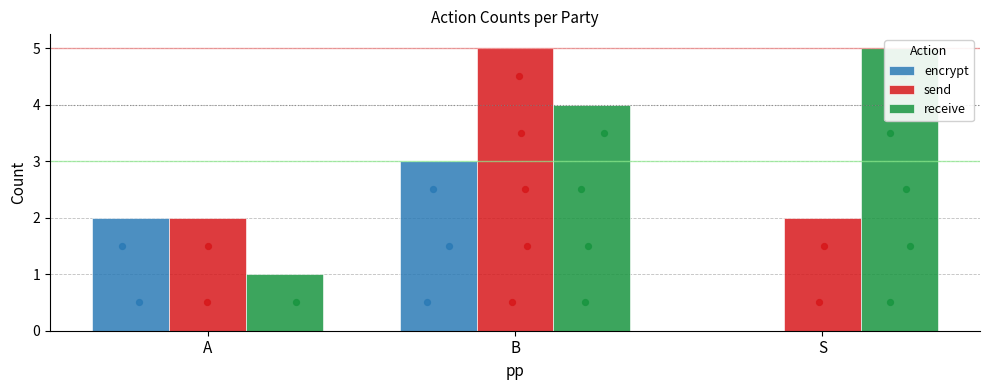

Which series has the largest Y range (max minus min)?

receive